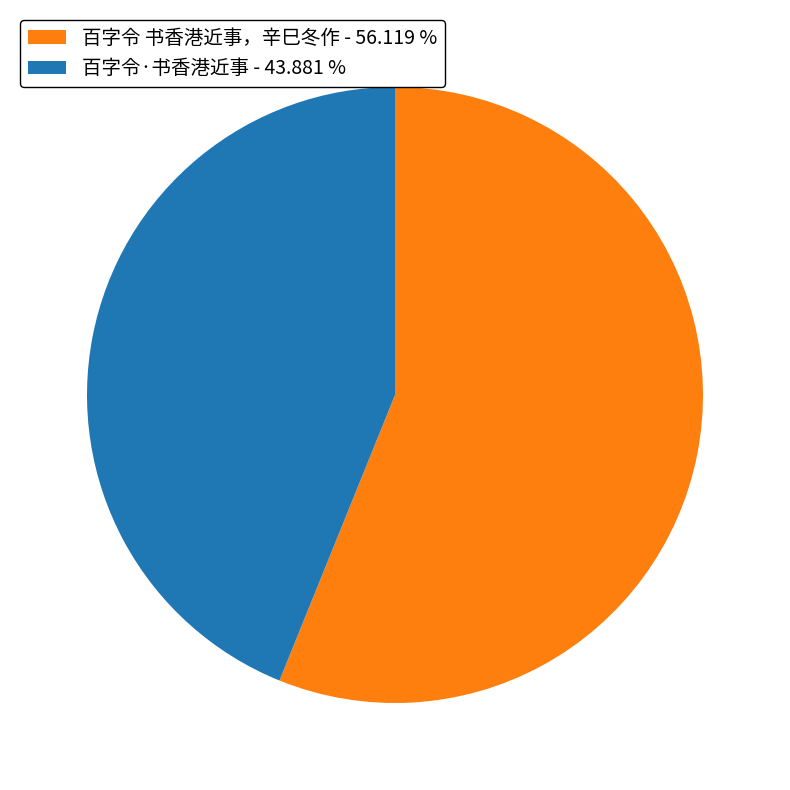

How many segments does this pie chart have?

2